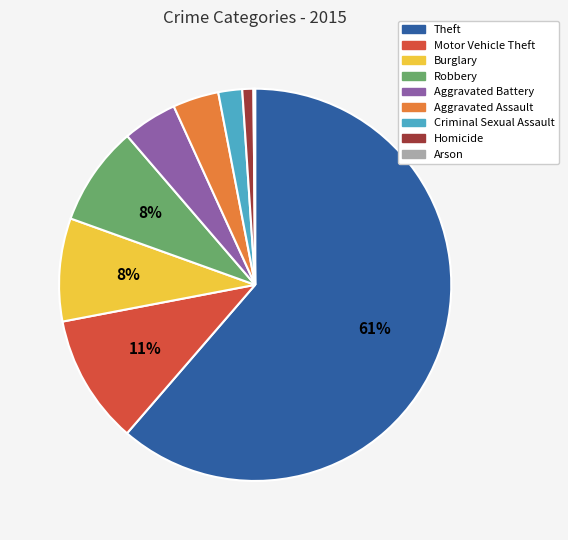

Is there any slice that represents more than half of the pie?

Yes